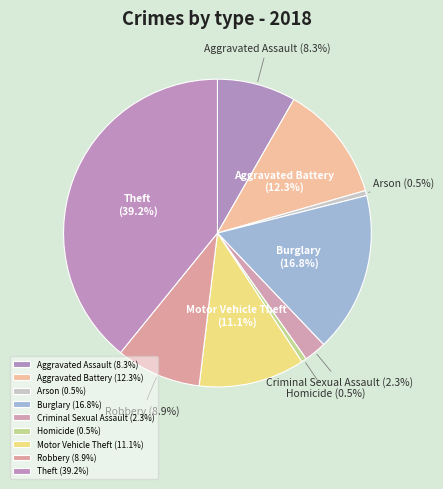

What is the total percentage of Burglary and Aggravated Battery?

29.1%